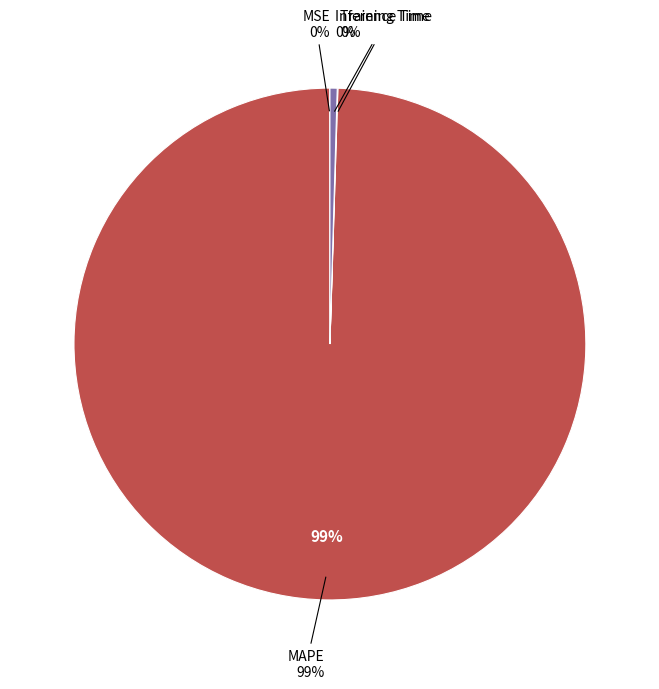

To the nearest percent, what is the combined percentage of MAPE and Training Time?

100%